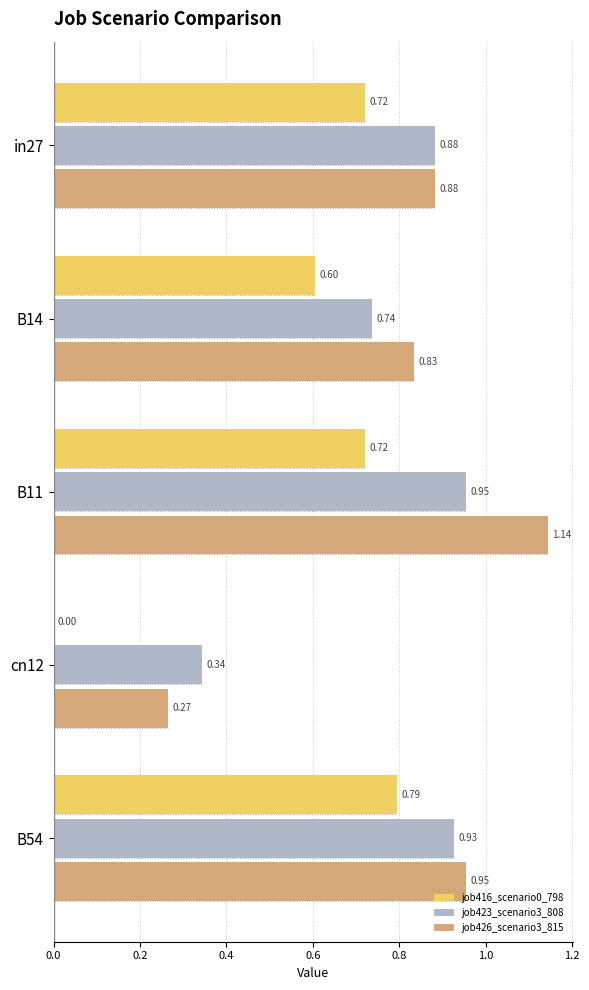

What is the sum of all job416_scenario0_798 values?

2.8